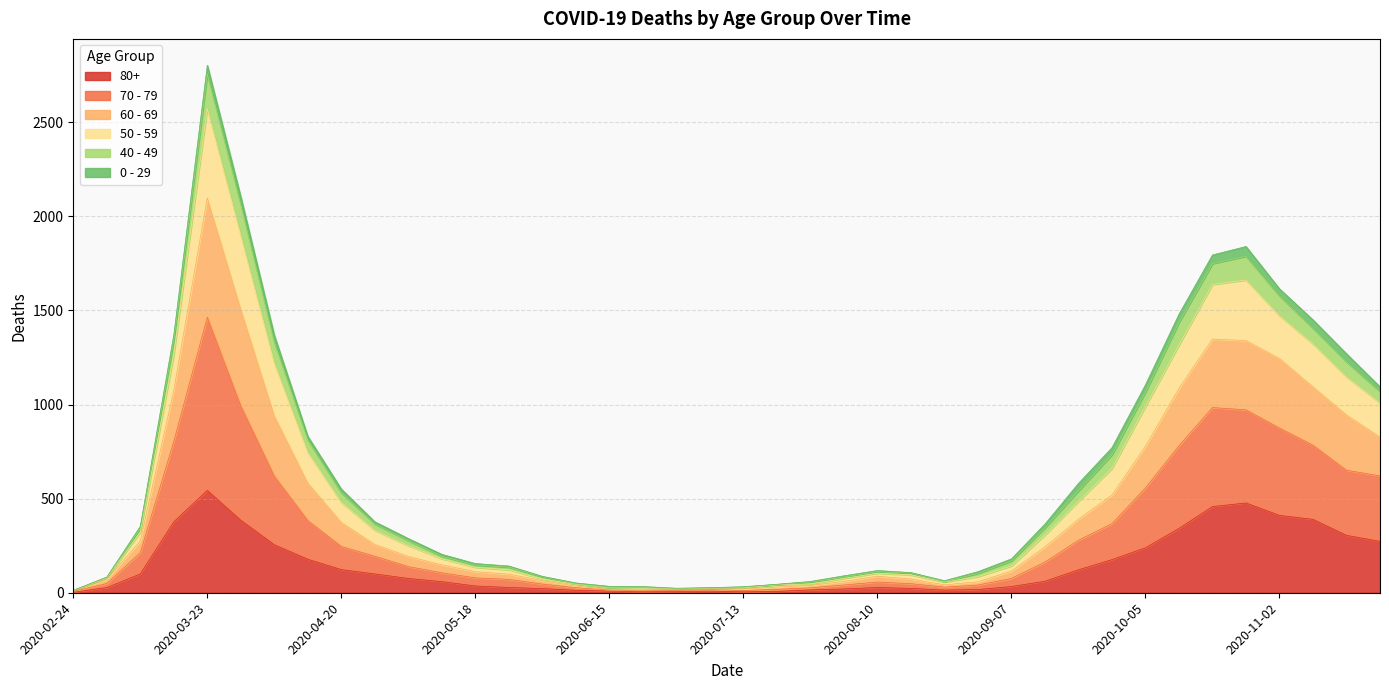

True or false: 60 - 69 and 50 - 59 intersect in this chart.

False